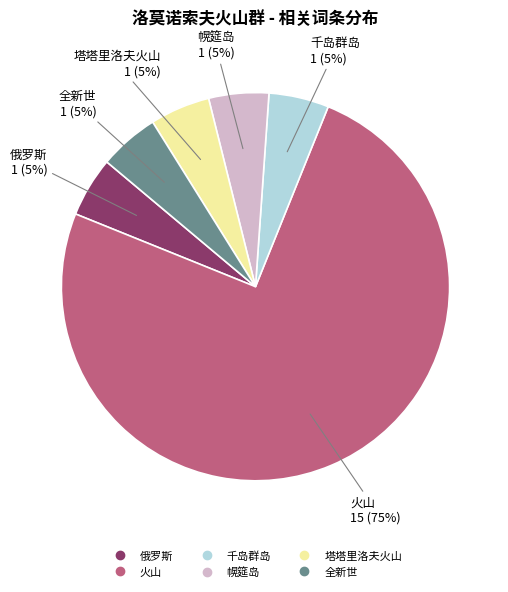

To the nearest percent, what portion does 幌筵岛 represent?

5%